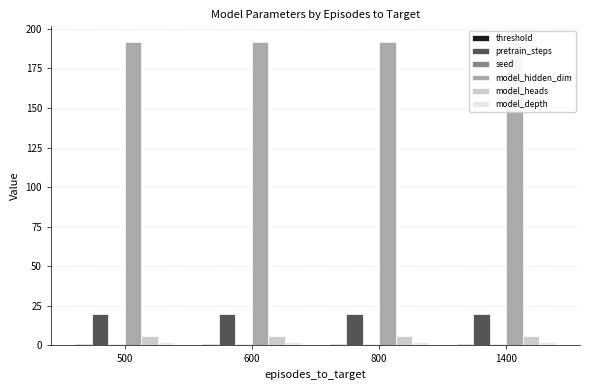

Which category has the lowest value across all series?

500